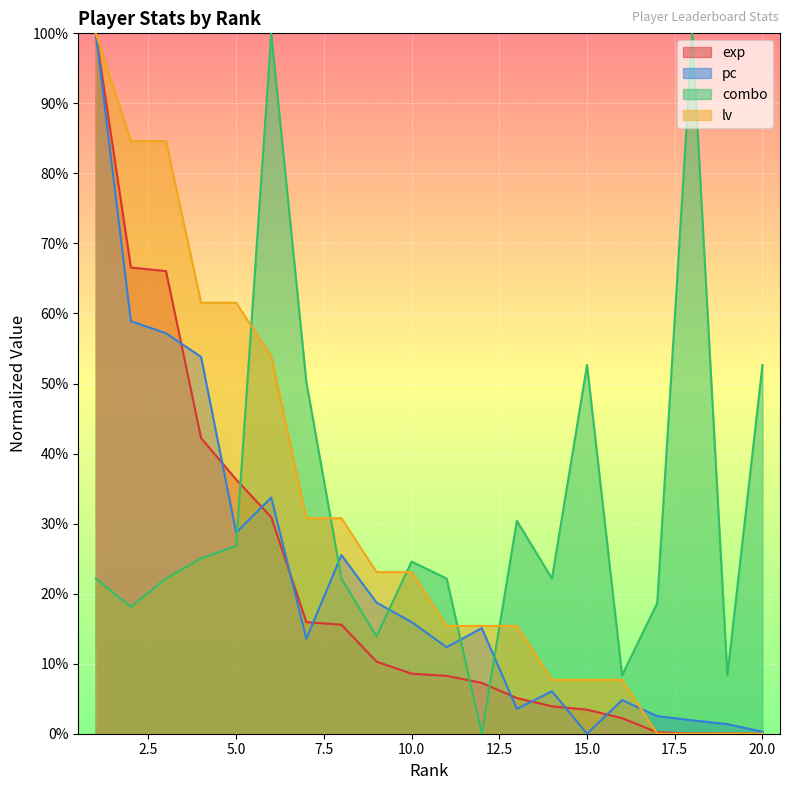

Is it true that pc equals 0.2 at 10?

False